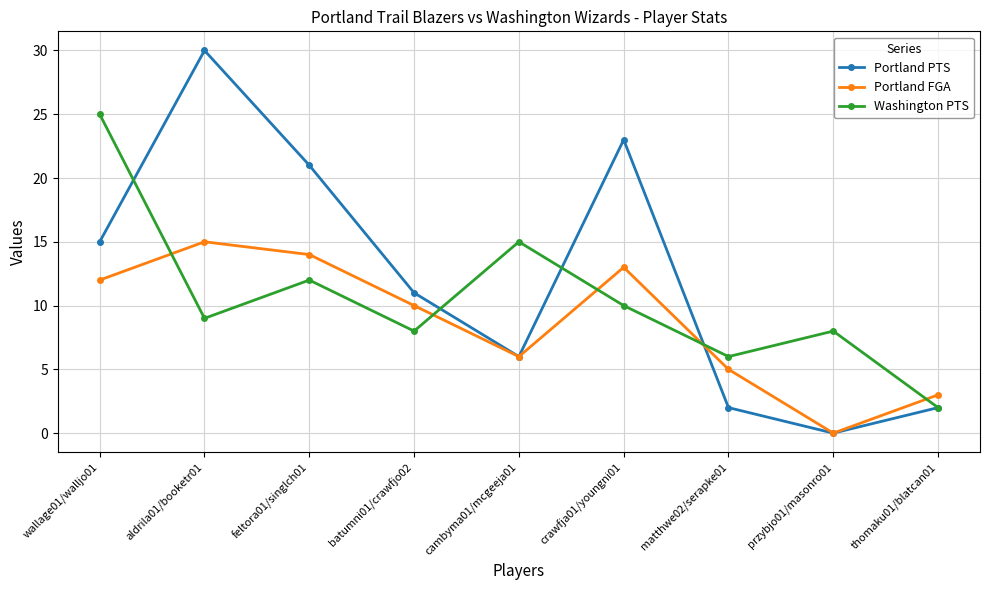

Reading right to left, list all the values displayed in this chart.

Portland PTS: thomaku01/blatcan01=2	przybjo01/masonro01=0	matthwe02/serapke01=2	crawfja01/youngni01=23	cambyma01/mcgeeja01=6	batumni01/crawfjo02=11	feltora01/singlch01=21	aldrila01/booketr01=30	wallage01/walljo01=15
Portland FGA: thomaku01/blatcan01=3	przybjo01/masonro01=0	matthwe02/serapke01=5	crawfja01/youngni01=13	cambyma01/mcgeeja01=6	batumni01/crawfjo02=10	feltora01/singlch01=14	aldrila01/booketr01=15	wallage01/walljo01=12
Washington PTS: thomaku01/blatcan01=2	przybjo01/masonro01=8	matthwe02/serapke01=6	crawfja01/youngni01=10	cambyma01/mcgeeja01=15	batumni01/crawfjo02=8	feltora01/singlch01=12	aldrila01/booketr01=9	wallage01/walljo01=25